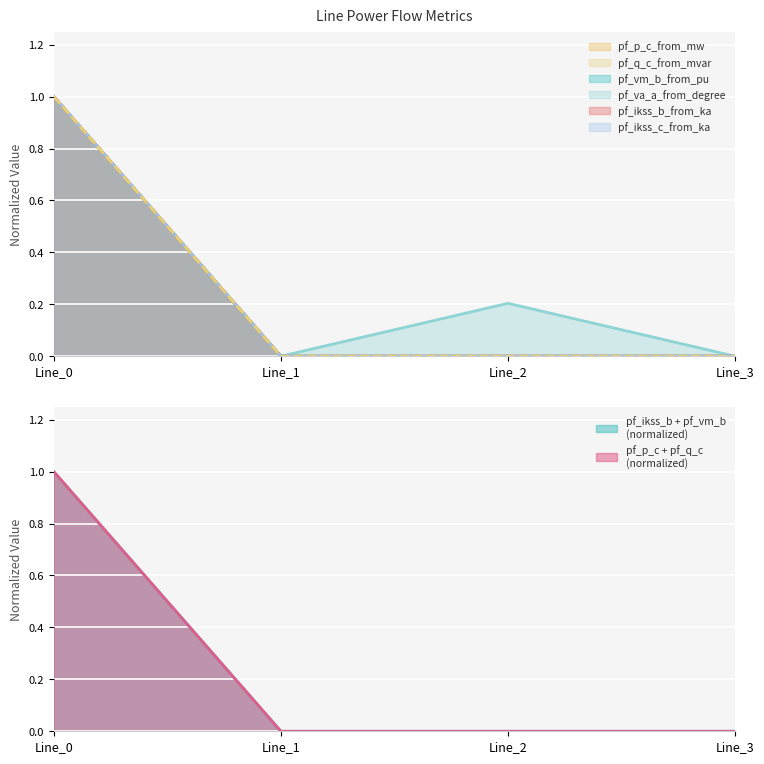

True or false: pf_ikss_b_from_ka and pf_q_c_from_mvar cross at least once.

False